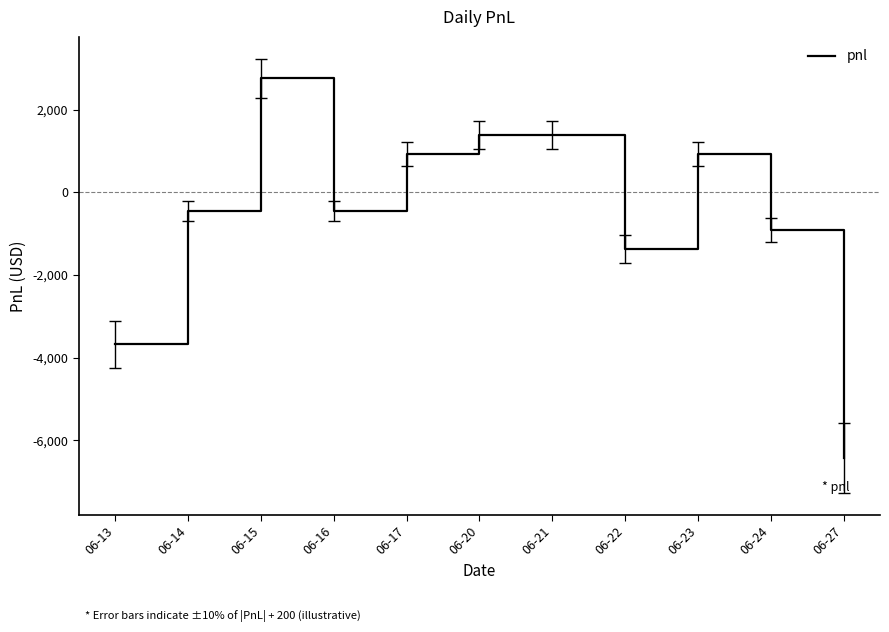

What is the maximum value shown in the chart?

2760